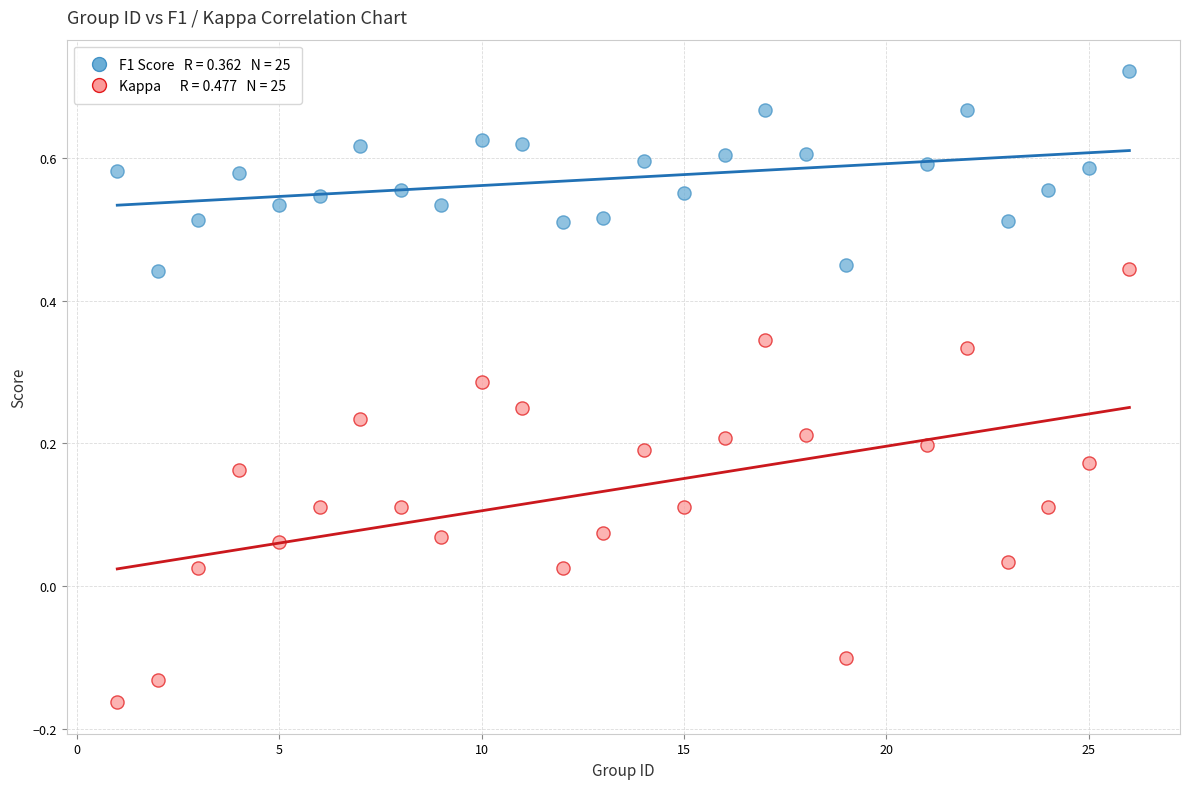

Across all data points, what is the range of Y values (max minus min)?

0.9